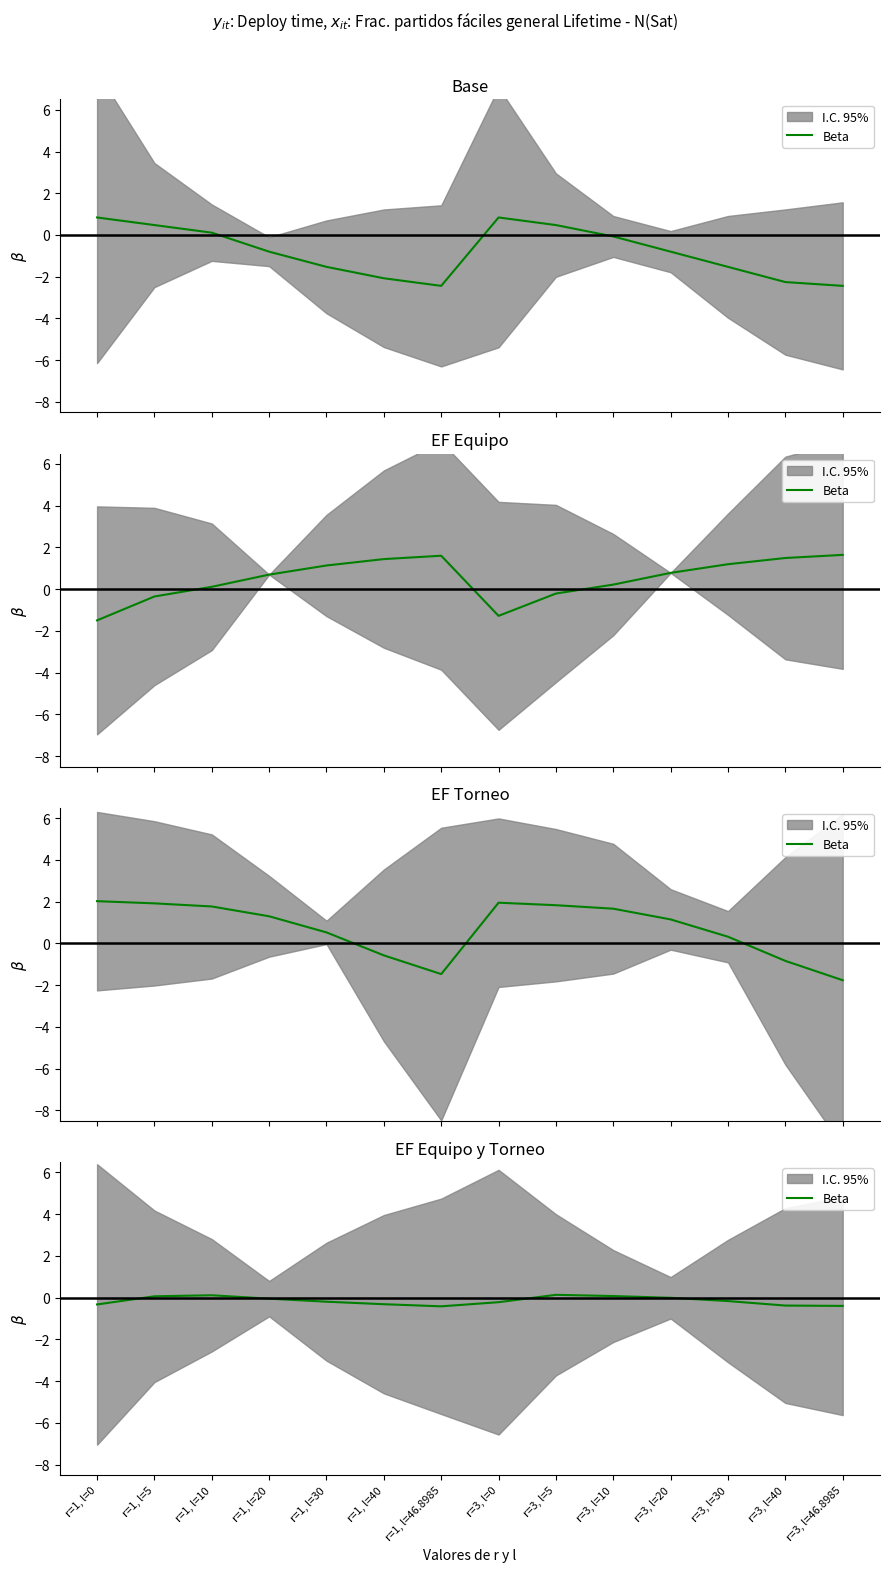

Count the number of values greater than 0.

4